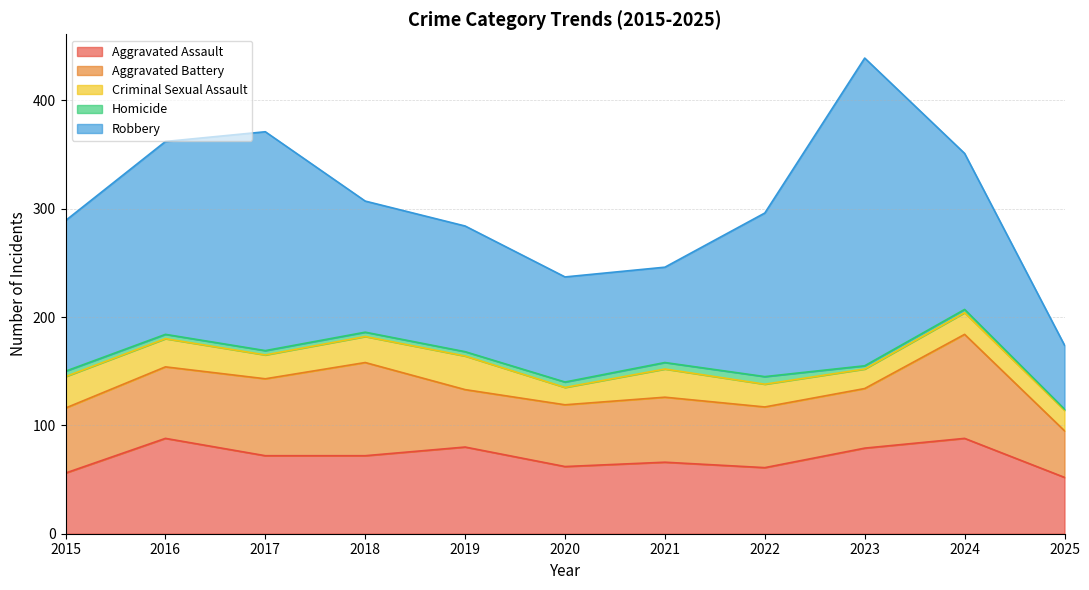

What is the difference between the second highest and second lowest values in the Criminal Sexual Assault series?

11